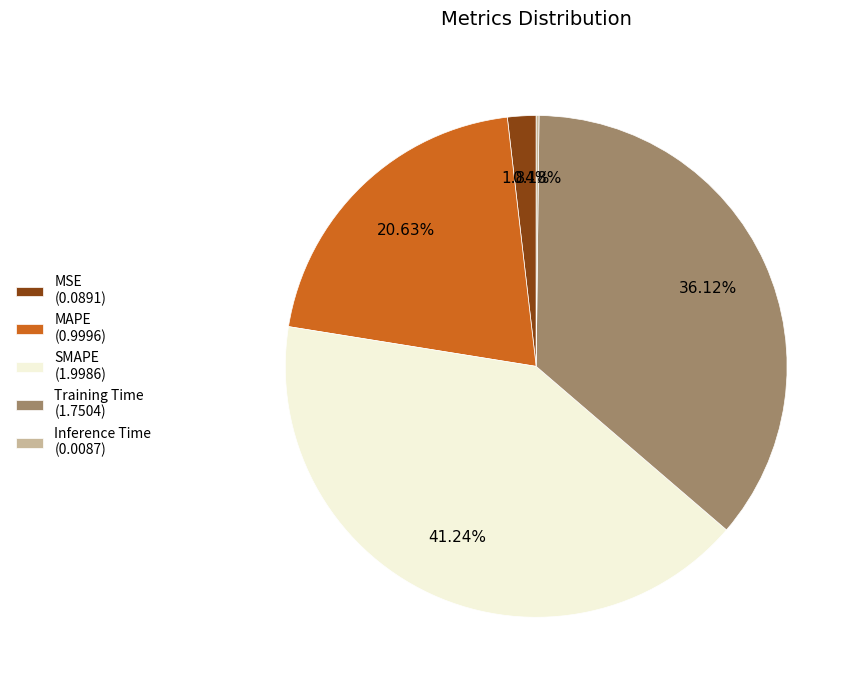

The MAPE slice represents 21% of the pie. True or false?

True